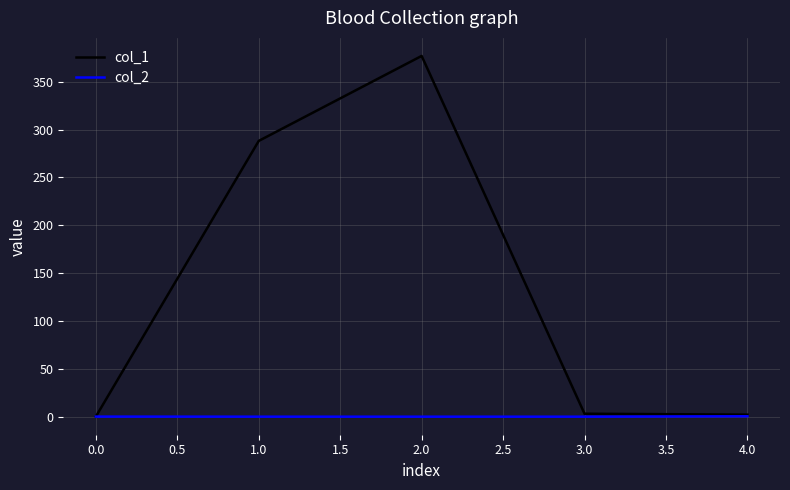

The col_1 series shows -200.8 at 0.0. True or false?

False